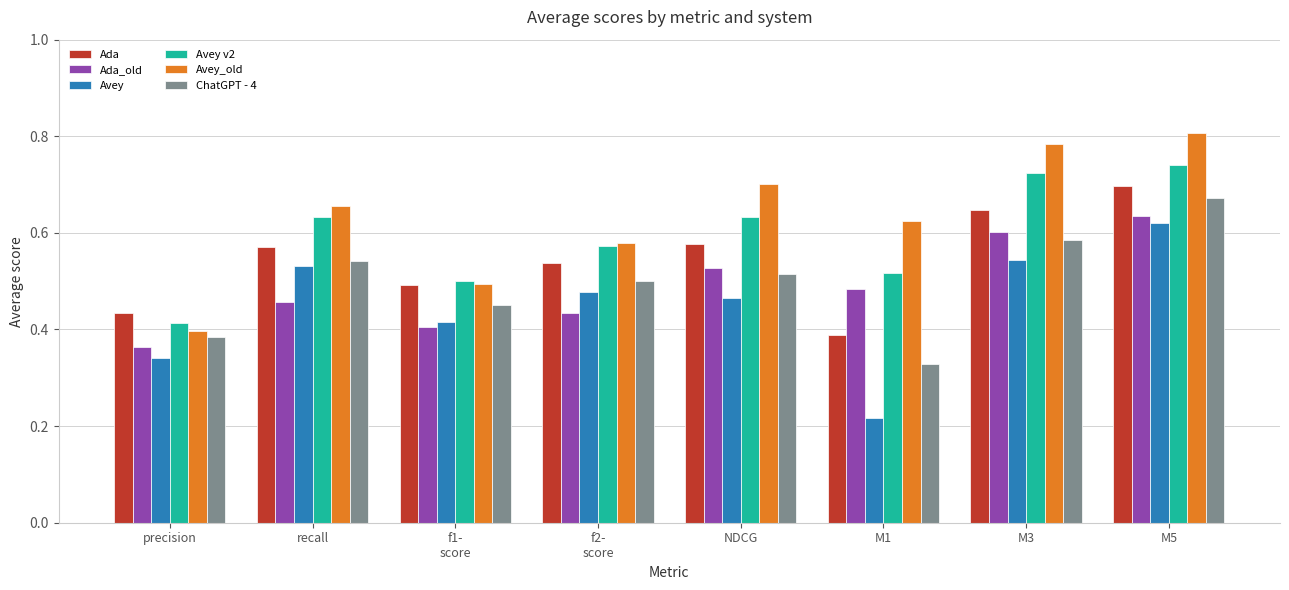

Count the Avey_old values in the range 0 to 1.

8